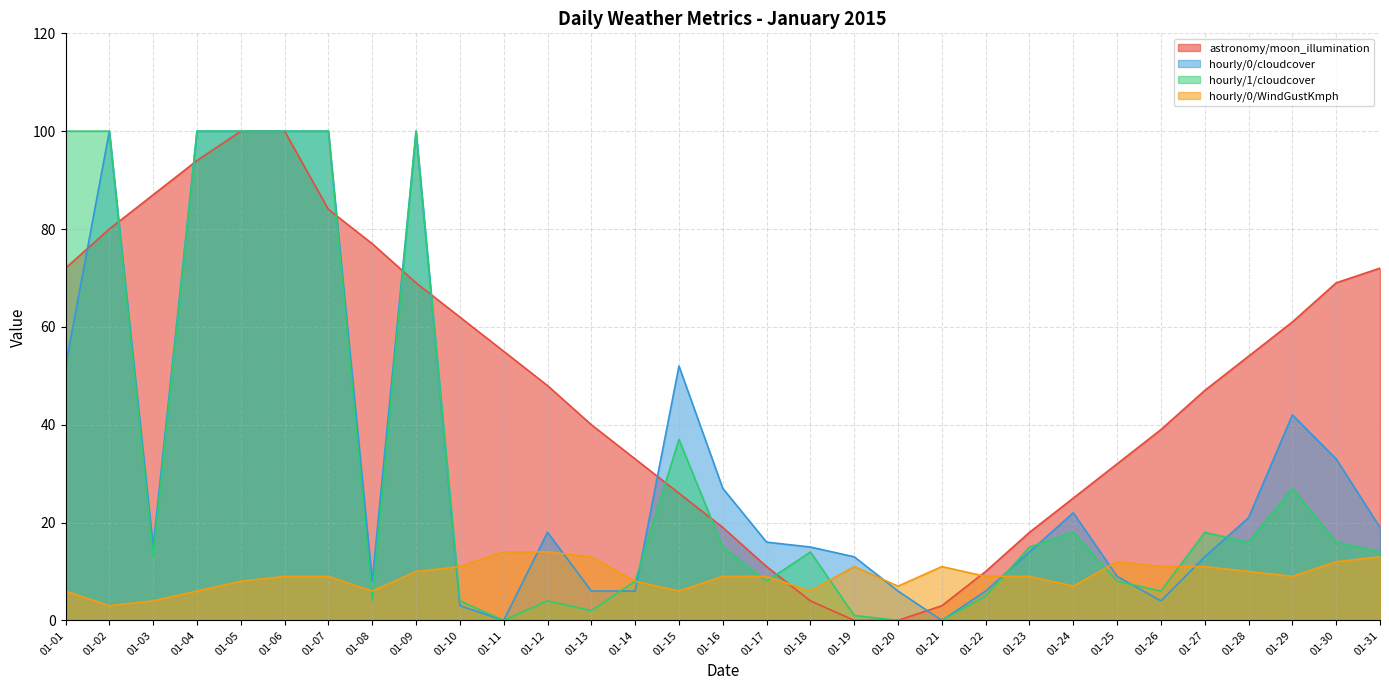

Between which two adjacent categories do astronomy/moon_illumination and hourly/1/cloudcover first intersect?

01-02 and 01-03